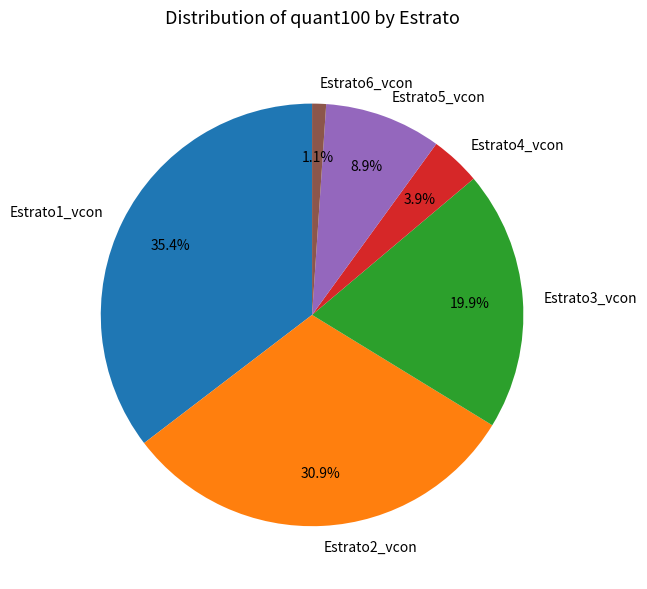

Which category has the biggest portion of the pie?

Estrato1_vcon